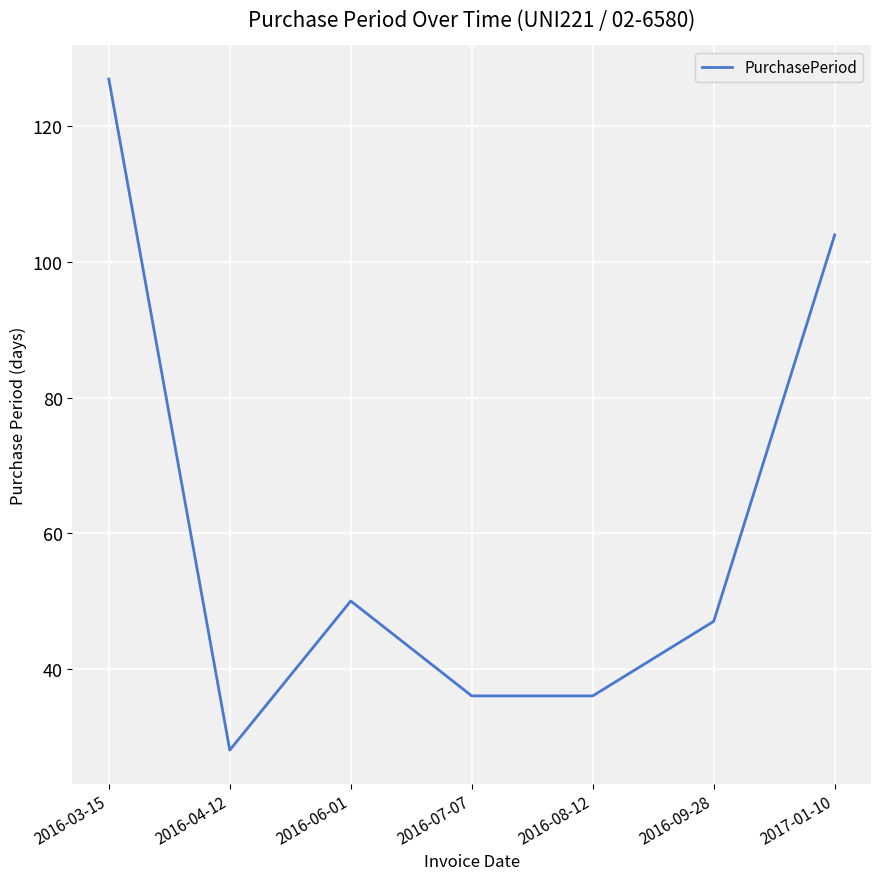

True or false: the data shows 47 at 2016-09-28.

True